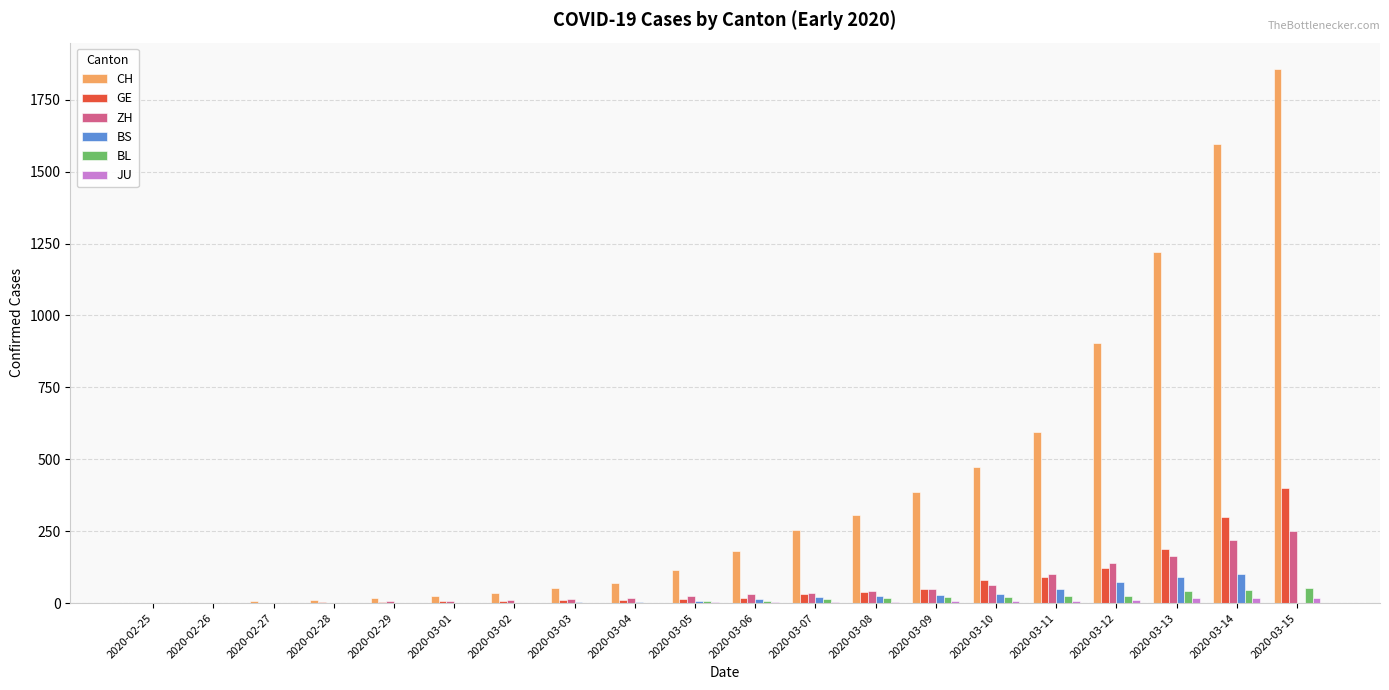

Which series has the largest total across all categories?

CH